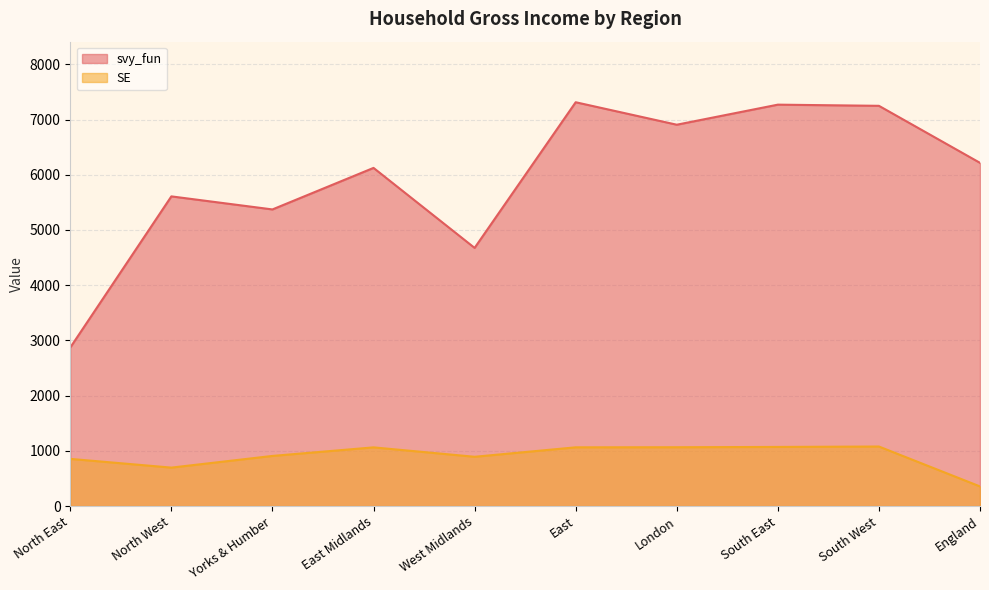

True or false: svy_fun and SE intersect in this chart.

False